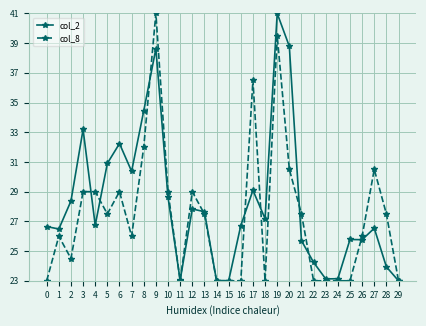

What is the value of the col_8 point at the 22nd from the left?

27.5